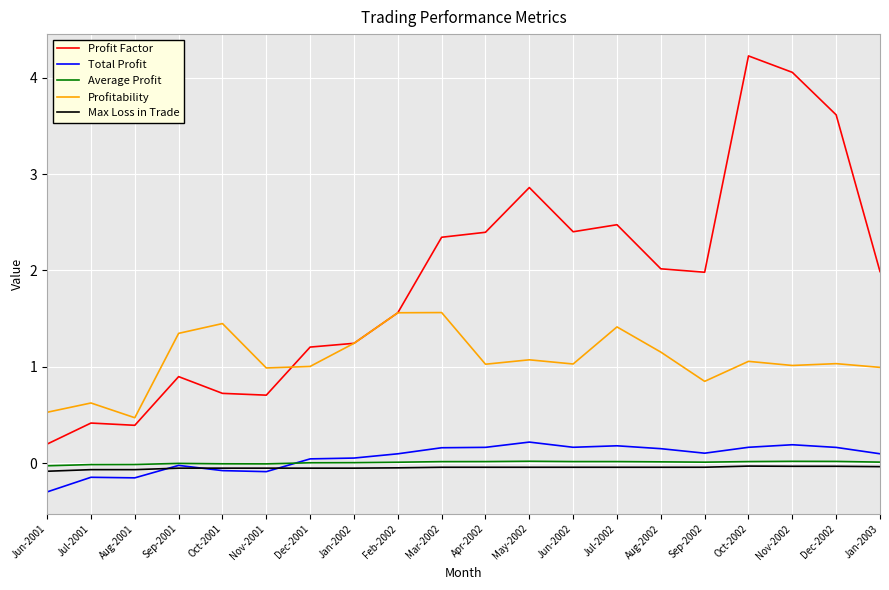

What is the minimum value shown in the chart?

-0.3